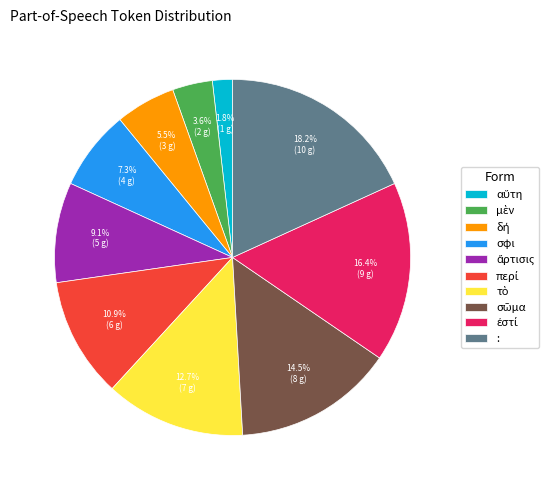

Is there any slice that represents more than half of the pie?

No